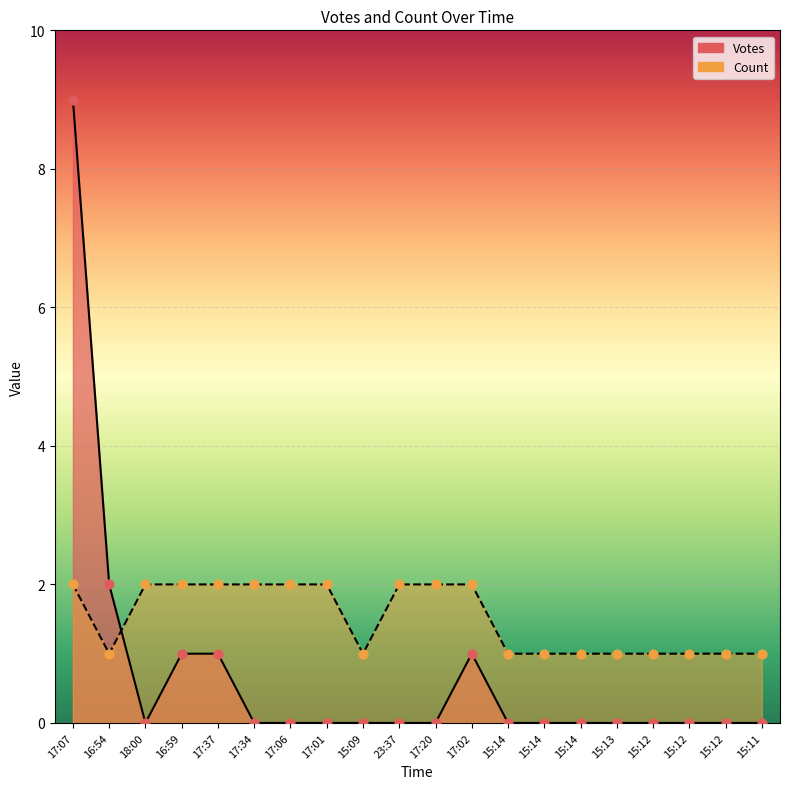

Is the value of Count at 16:59 greater than the value of Votes at 17:34?

Yes